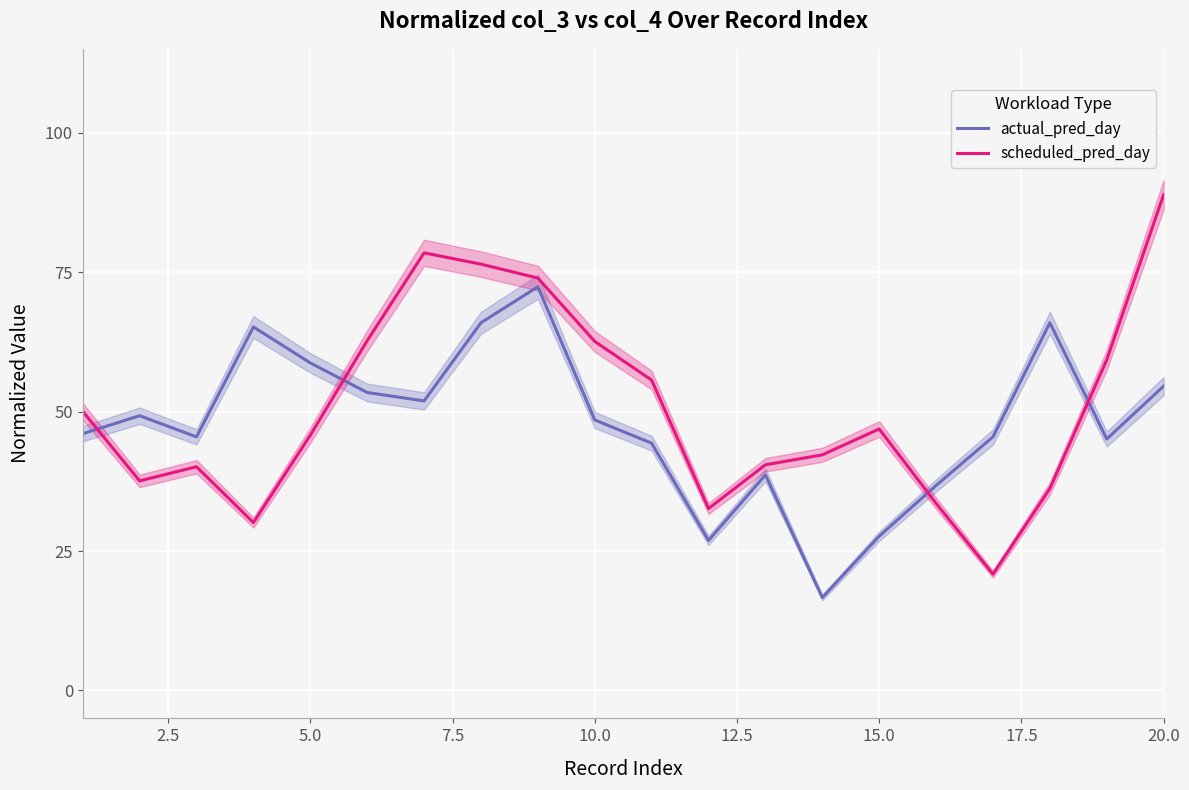

List the series in order of their peak value, lowest first.

actual_pred_day, scheduled_pred_day